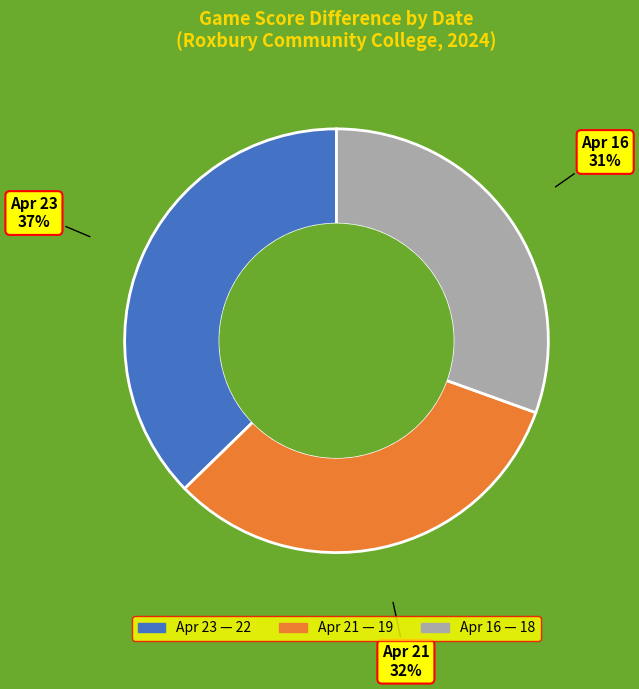

To the nearest percent, what is the average slice percentage?

33%